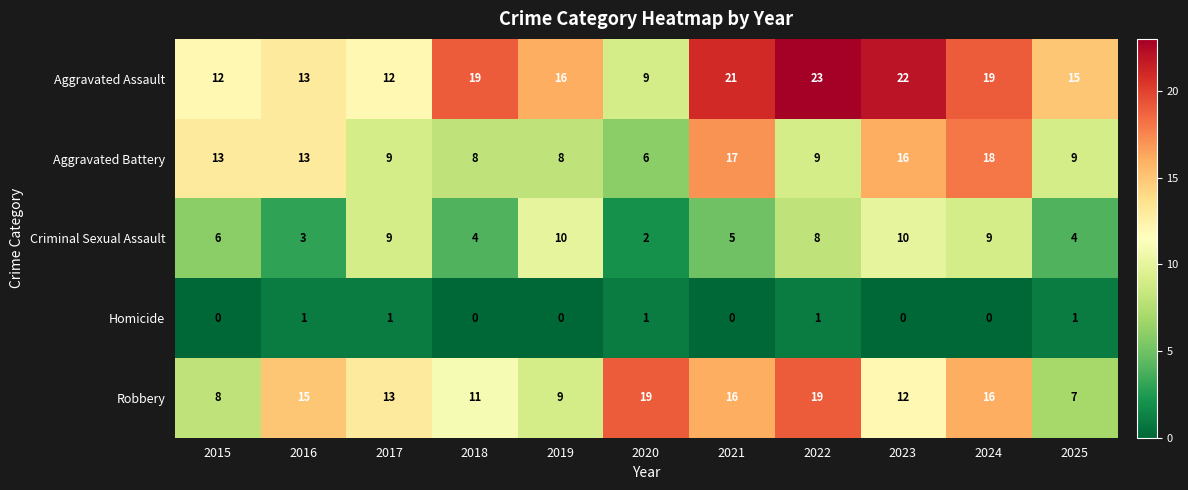

True or false: Homicide has a value of 0 at 2015.

True